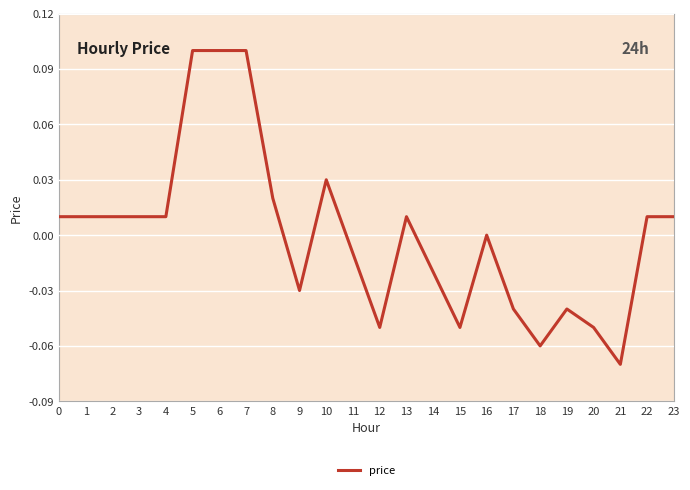

How many lines are shown in the chart?

1